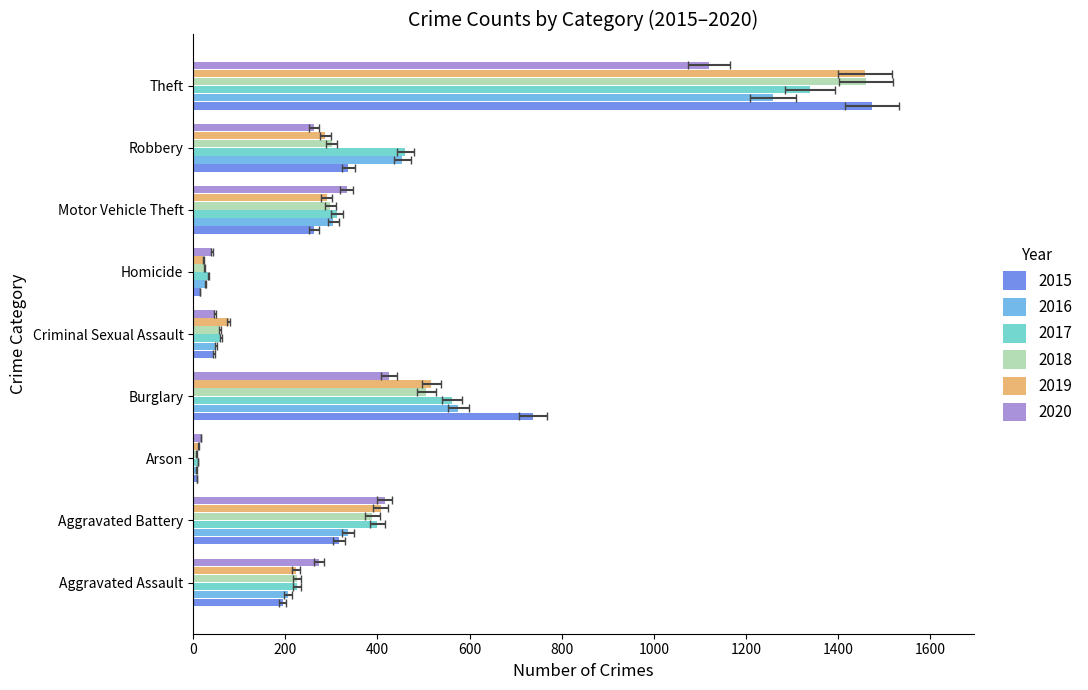

Which series has the largest total across all categories?

2017